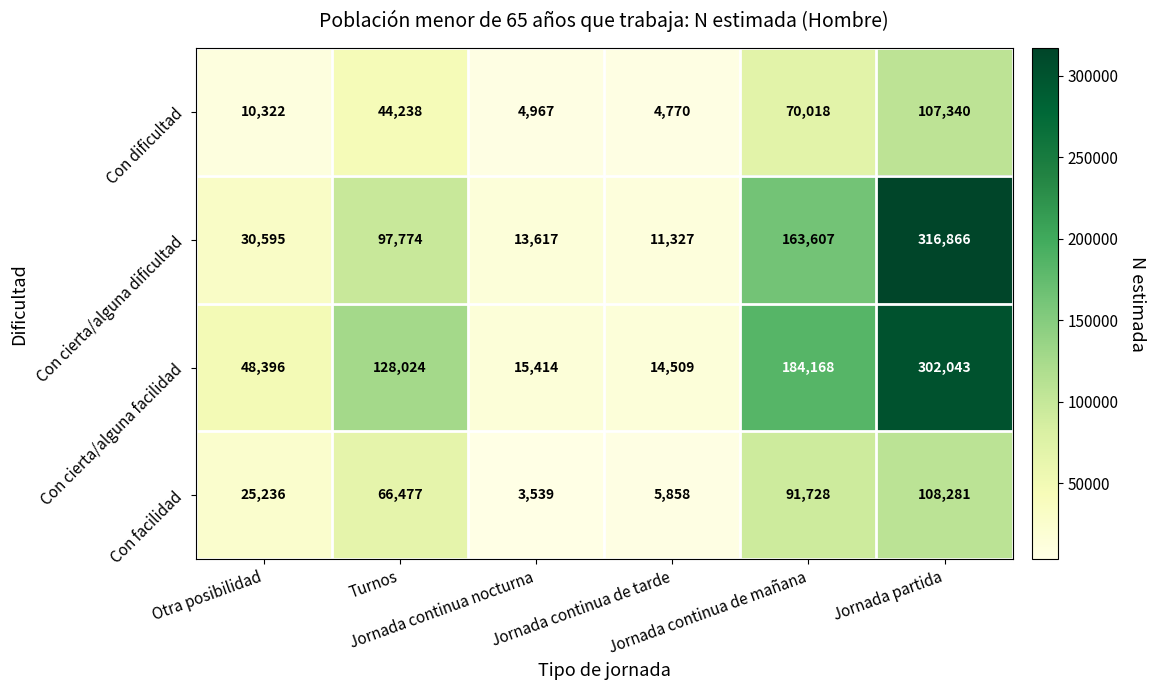

What is the highest value of the Con cierta/alguna facilidad series?

302043